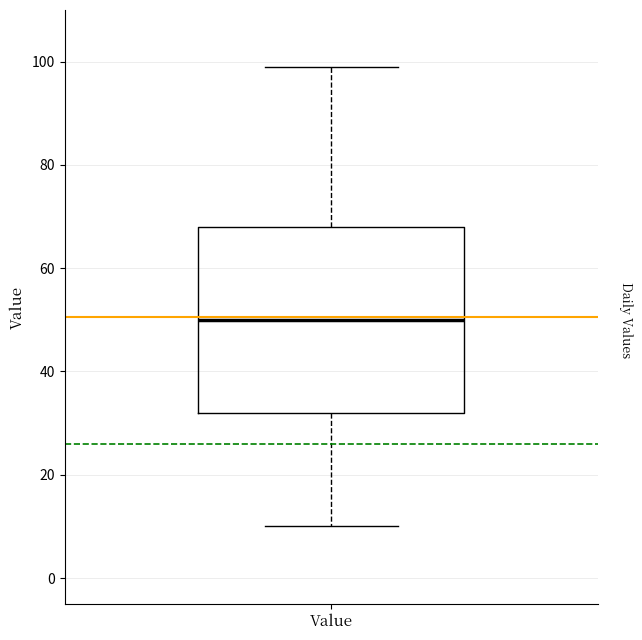

Transcribe this box plot: give where the median line is, the range the box spans, and where the two whiskers end, as read against the y-axis. The values are not printed on the chart, so give them approximately, as read against the axis.

median 50, box 32 to 68, whiskers 10 to 100